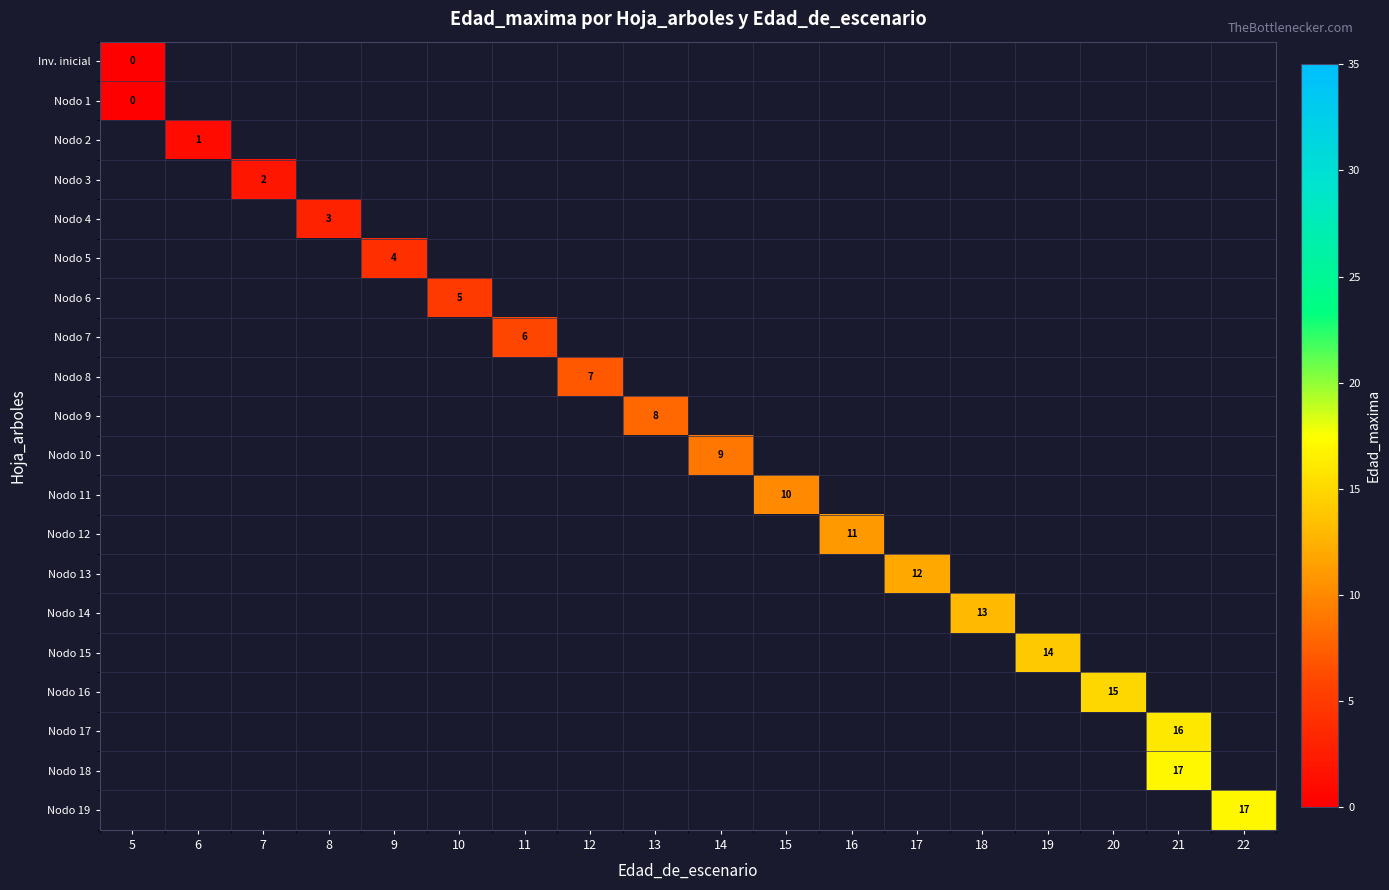

Is the value of row_18 at 7 greater than the value of row_1 at 17?

No